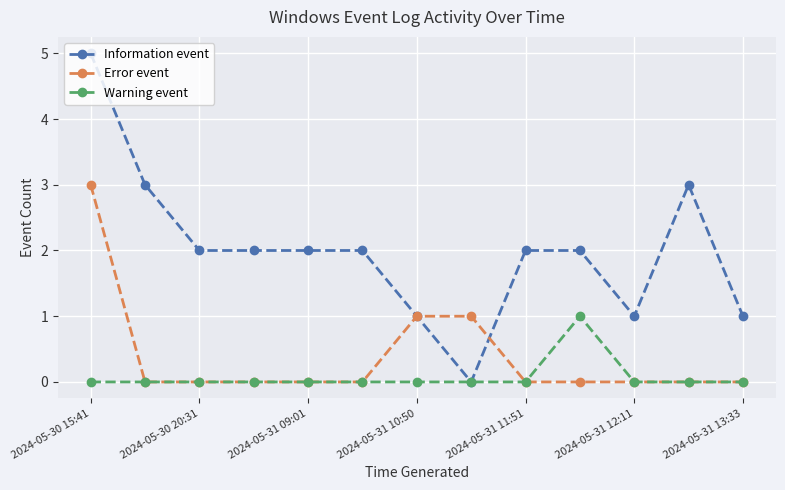

What is the difference between the maximum and minimum values in the Warning event series?

1